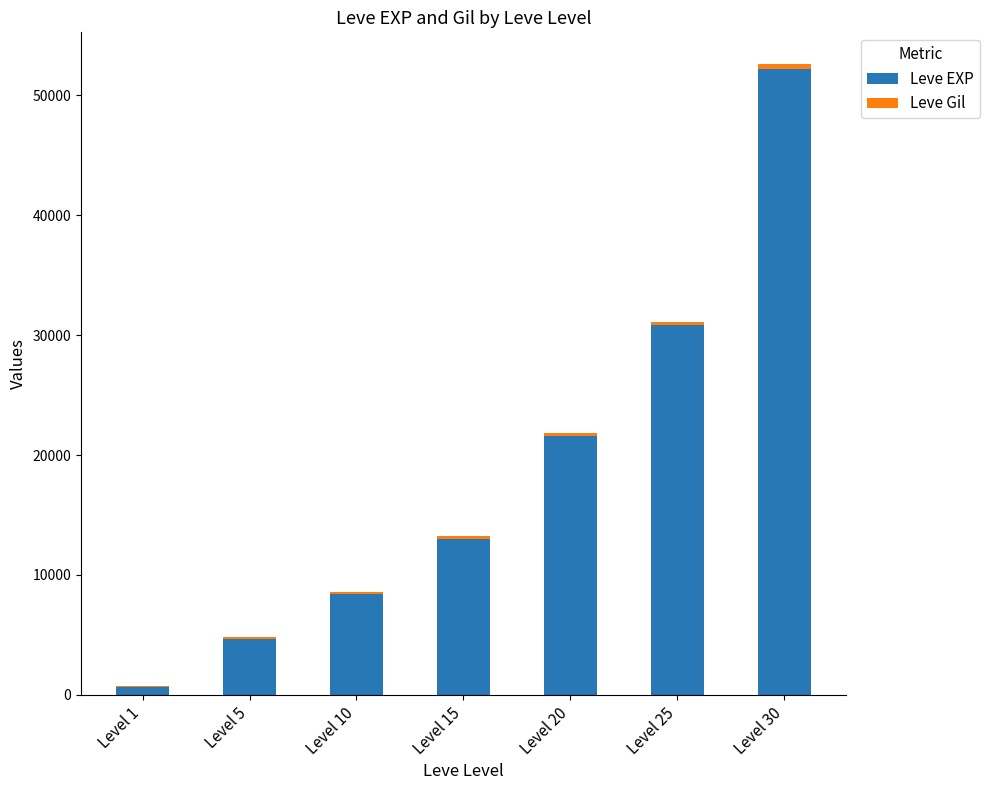

What is the maximum value for Leve EXP?

52220